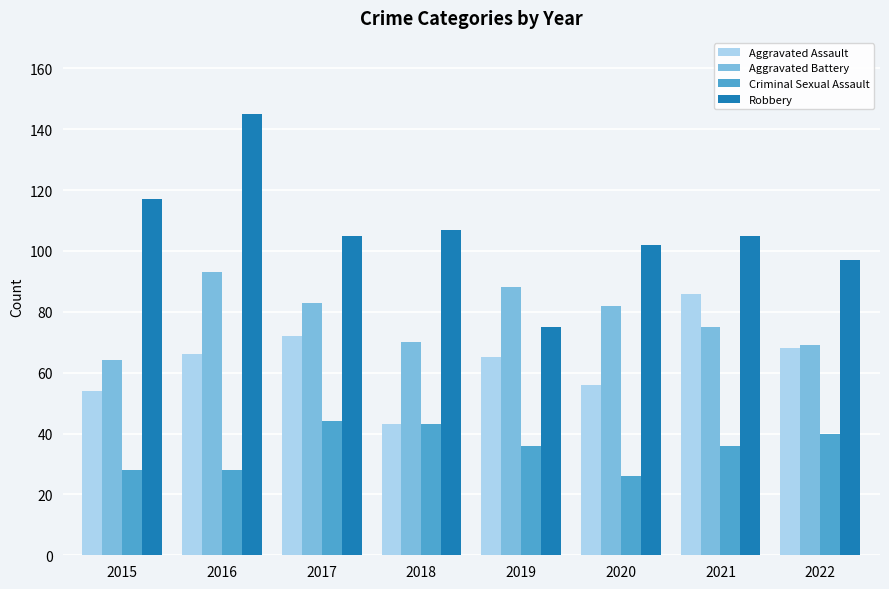

What is the spread (max minus min) of values at 2017?

61